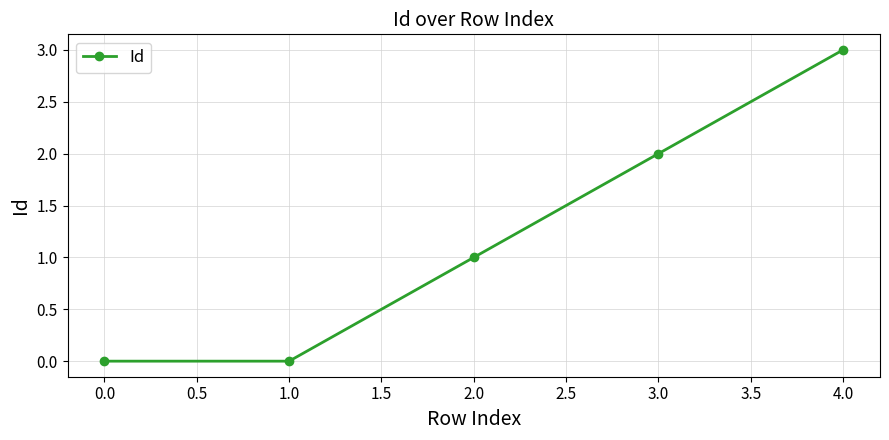

What is the difference between the maximum and second lowest values?

3